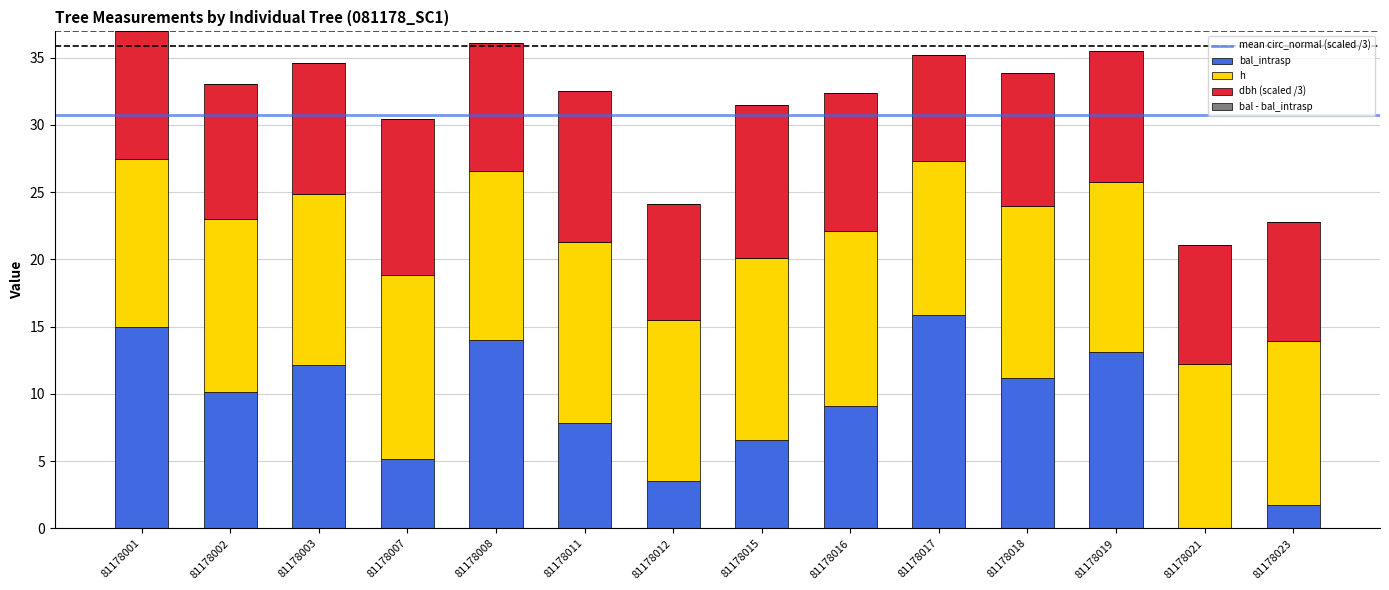

What is the total value across all series at 81178003?

34.6